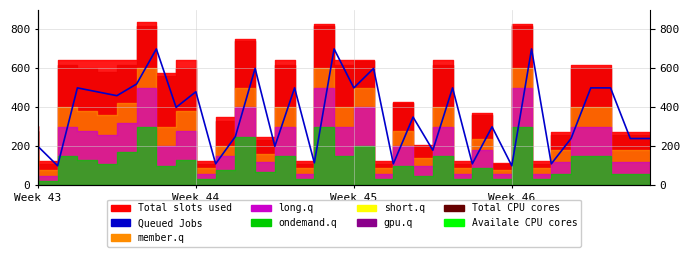

What is the average value?

362